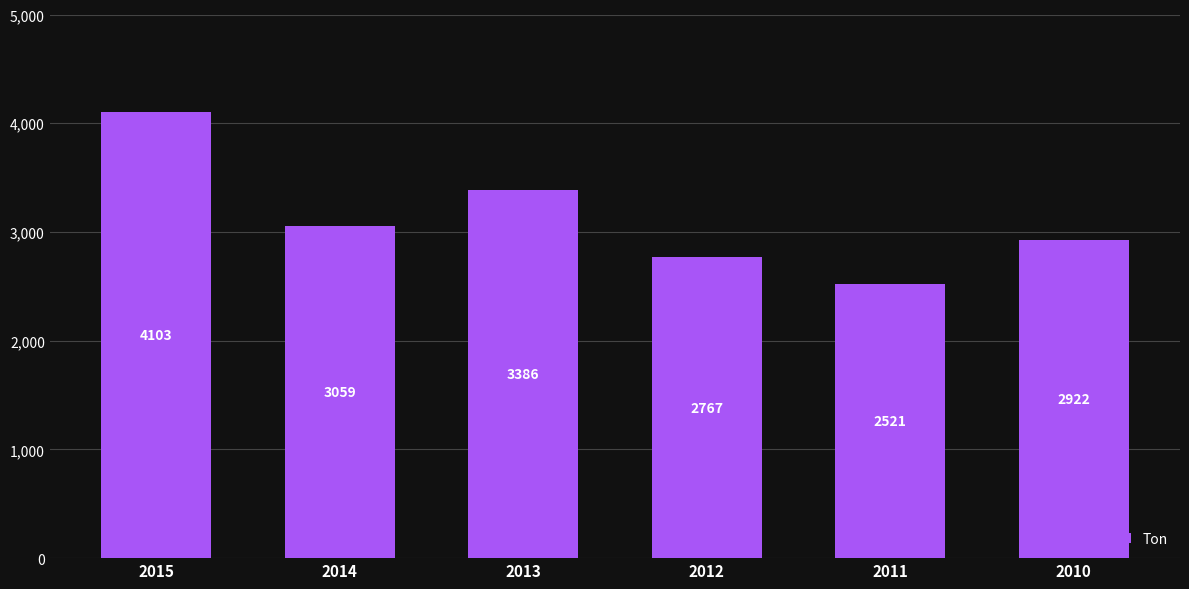

The value at 2015 is 4103. True or false?

True